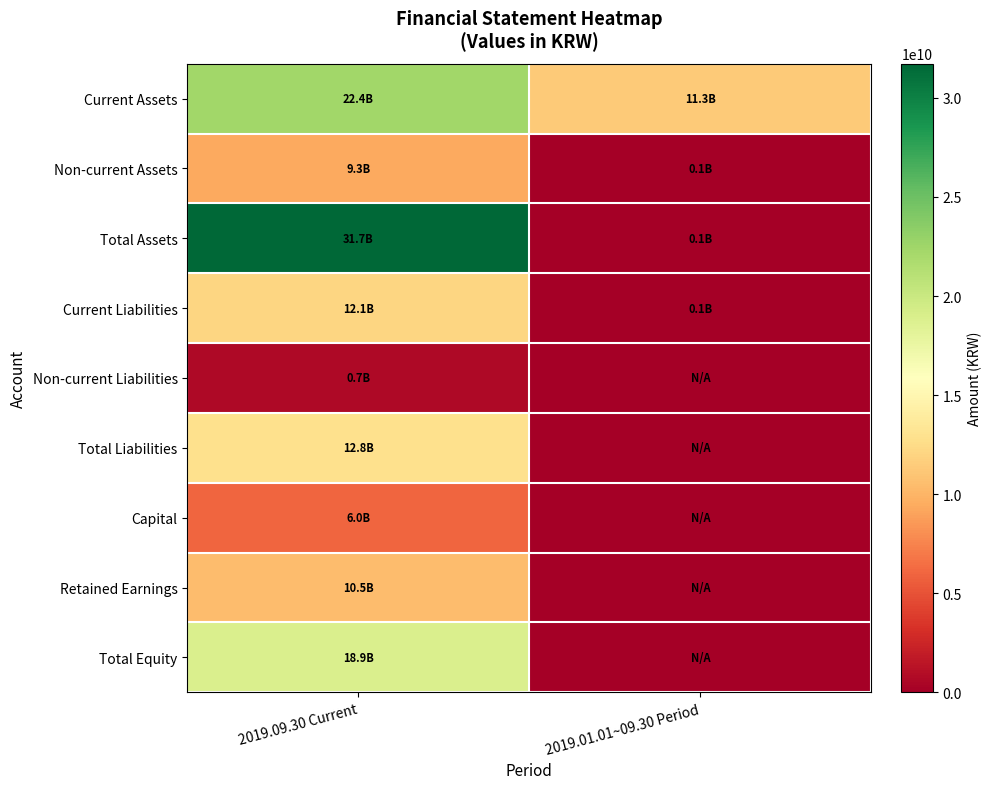

Which series has the largest total across all categories?

Current Assets